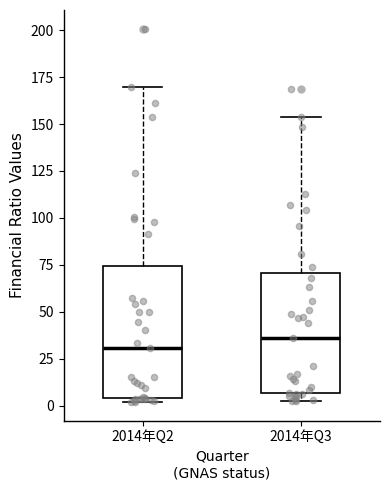

Reading left to right, transcribe this box plot: for each box, give where its median line is, the range the box spans, and where its two whiskers end, as read against the y-axis. The values are not printed on the chart, so give them approximately, as read against the axis.

2014年Q2: median 30, box 5 to 75, whiskers 0 to 170
2014年Q3: median 35, box 5 to 70, whiskers 5 (just below the box's lower edge) to 155